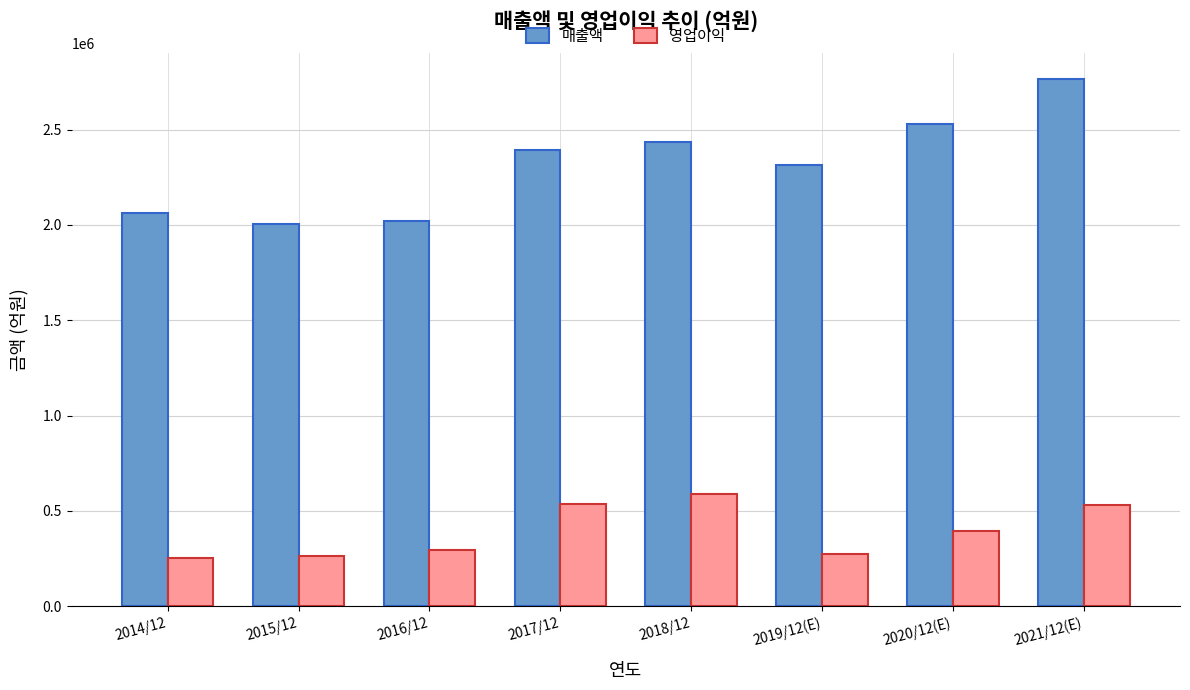

True or false: 영업이익 has a value of 264134 at 2015/12.

True